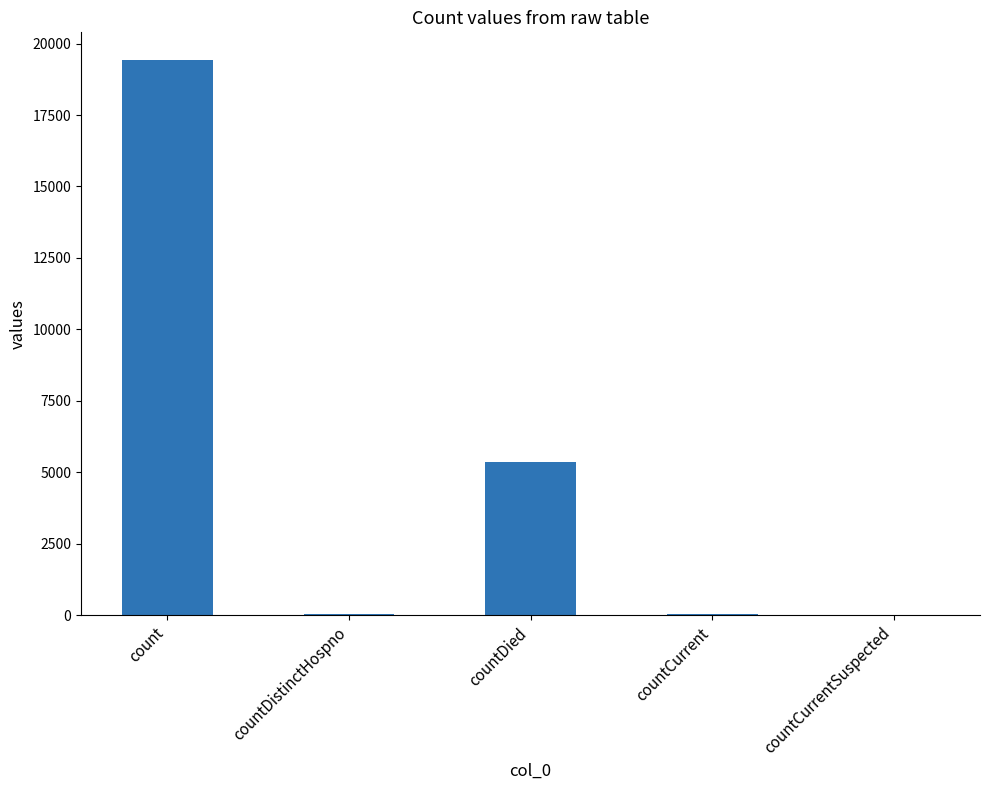

What is the maximum value shown in the chart?

19420